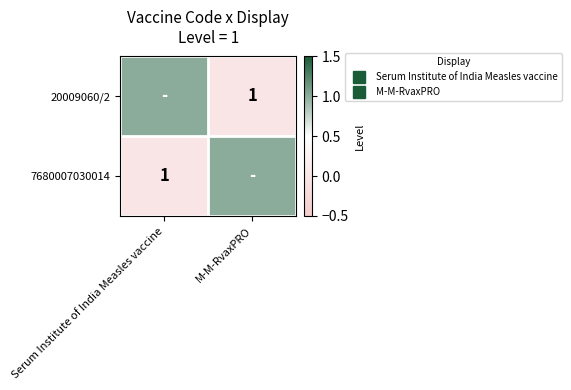

The value of 7680007030014 at Serum Institute of India Measles vaccine is 0. True or false?

True